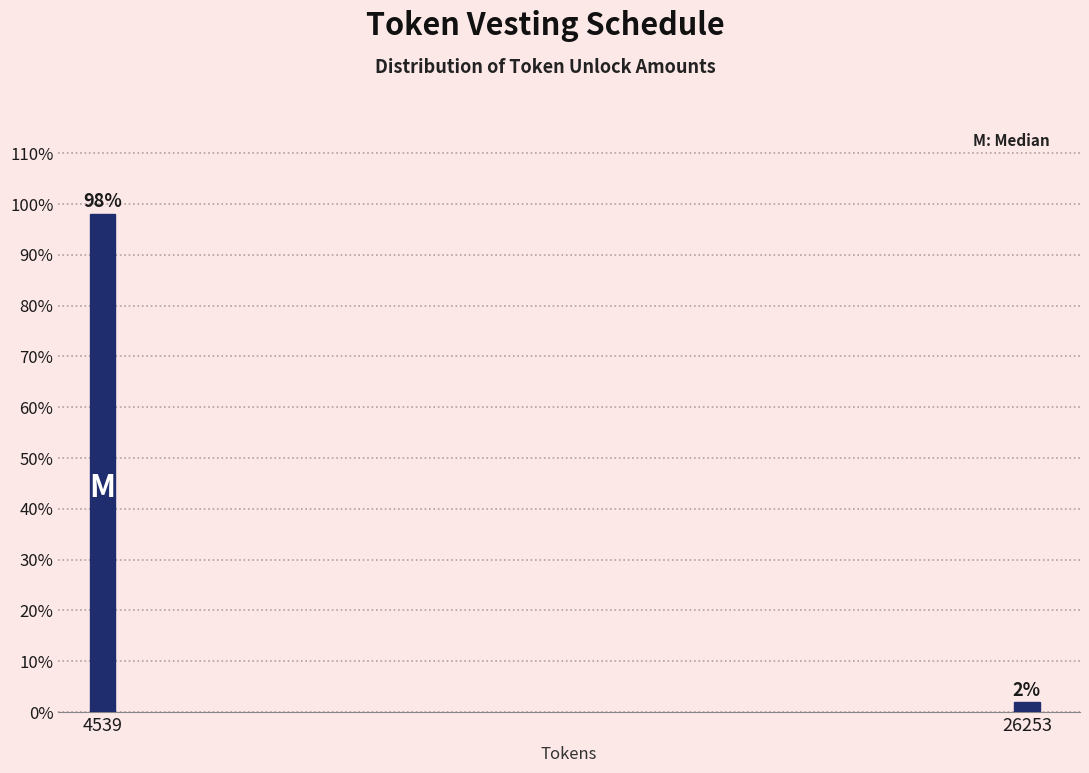

The value at 4539 is 170.7. True or false?

False